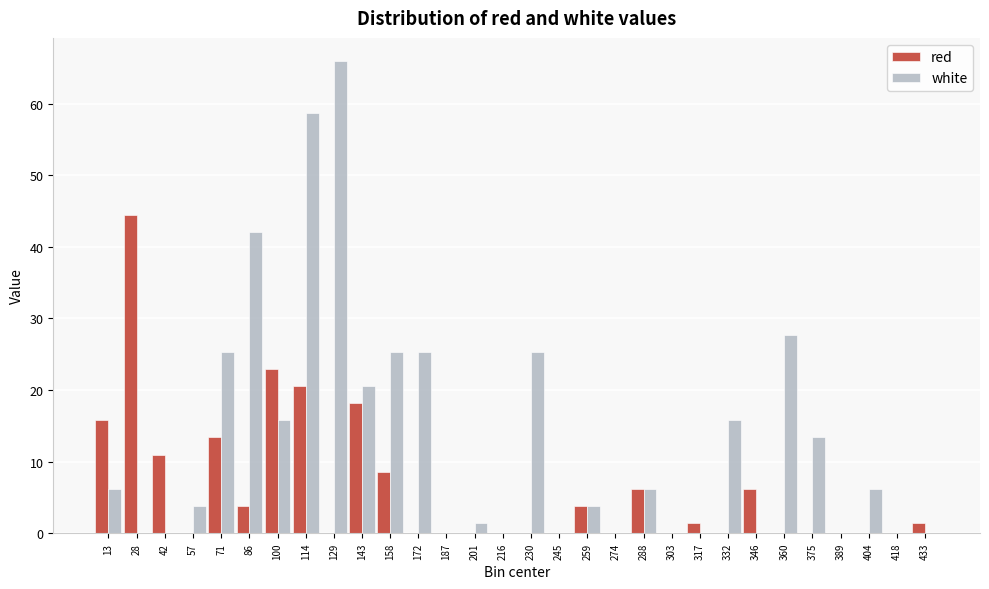

At which label does red reach its peak?

28